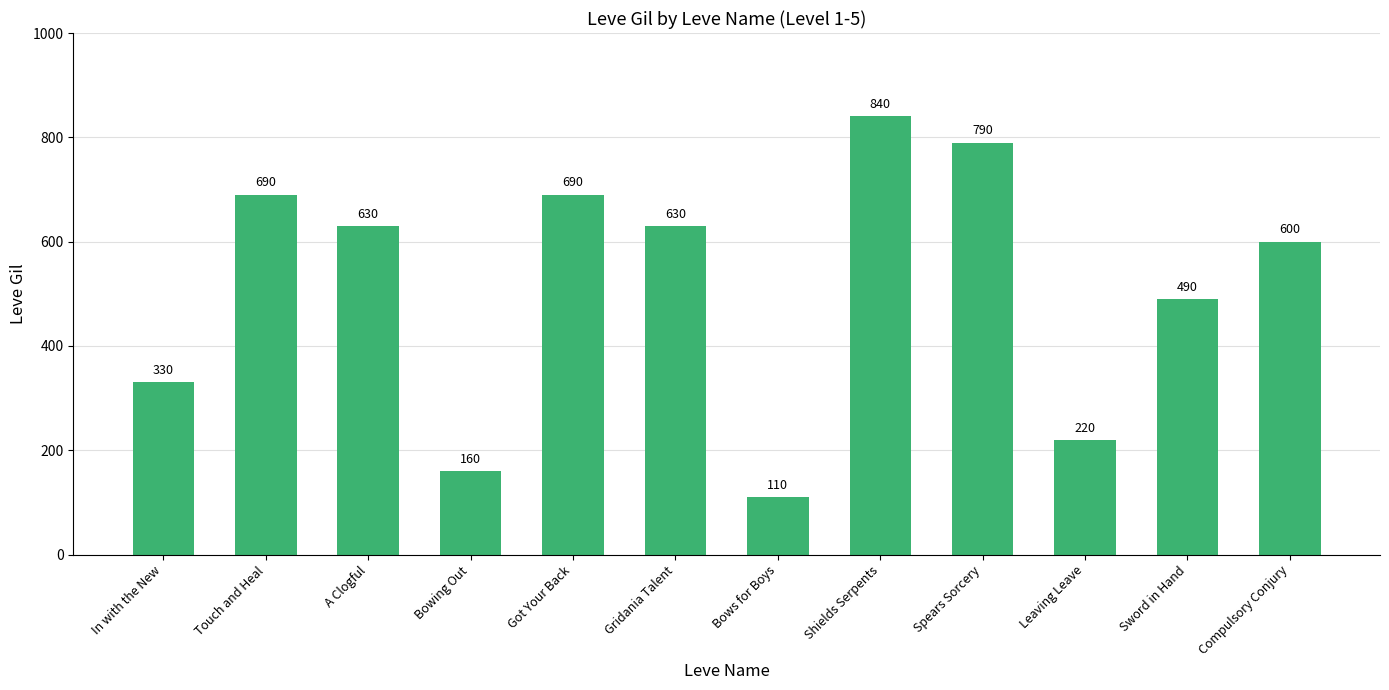

Which has a higher value, In with the New or Shields Serpents?

Shields Serpents